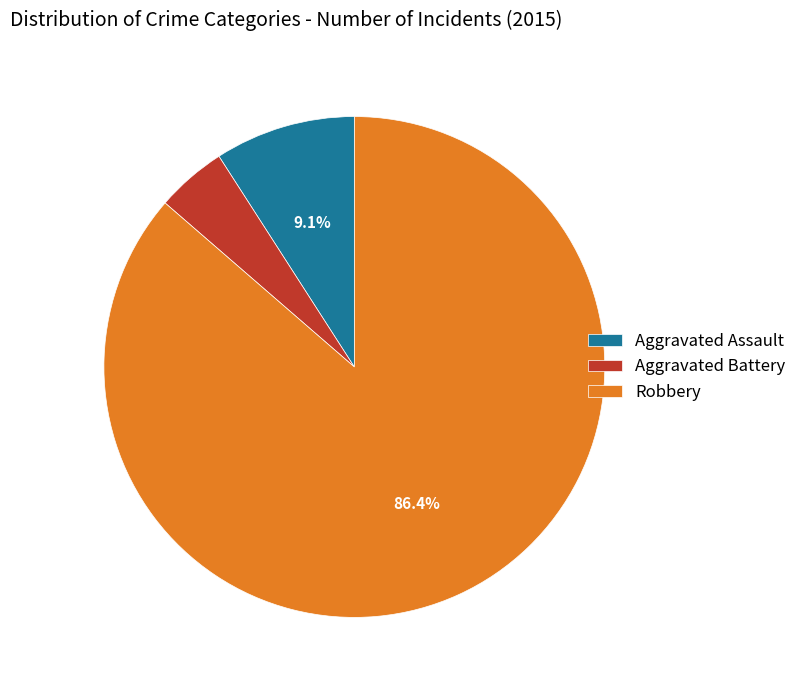

What is the smallest slice in the pie chart?

Aggravated Battery